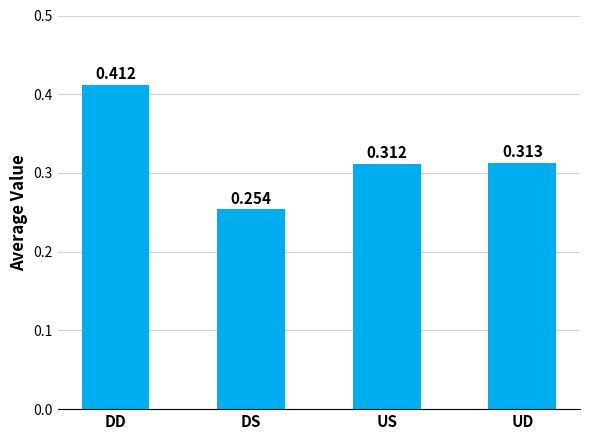

Which label corresponds to the largest value in the chart?

DD